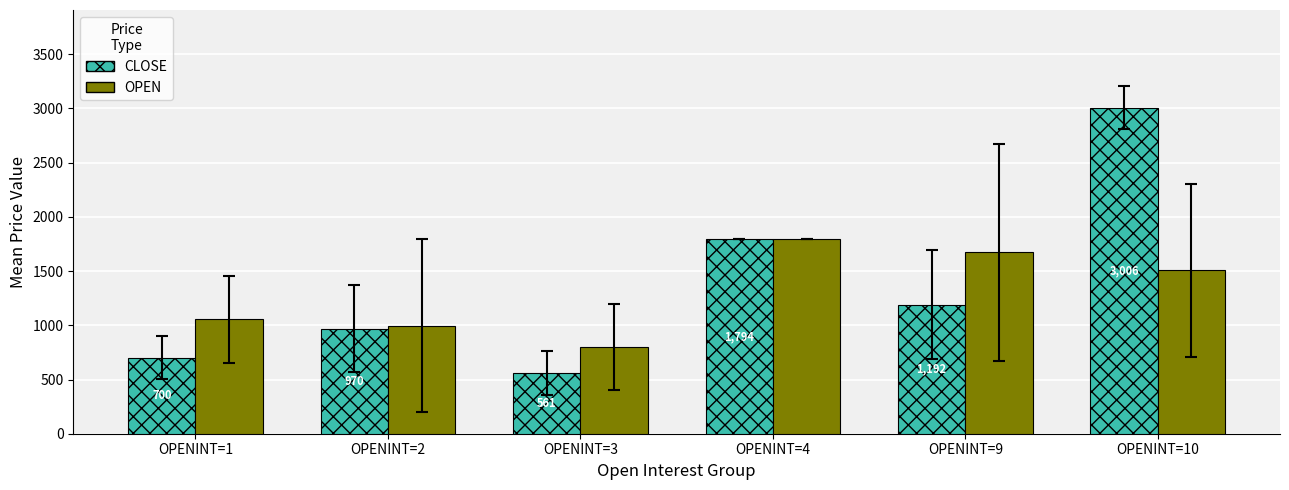

Where does the CLOSE series first go above 1191?

OPENINT=4